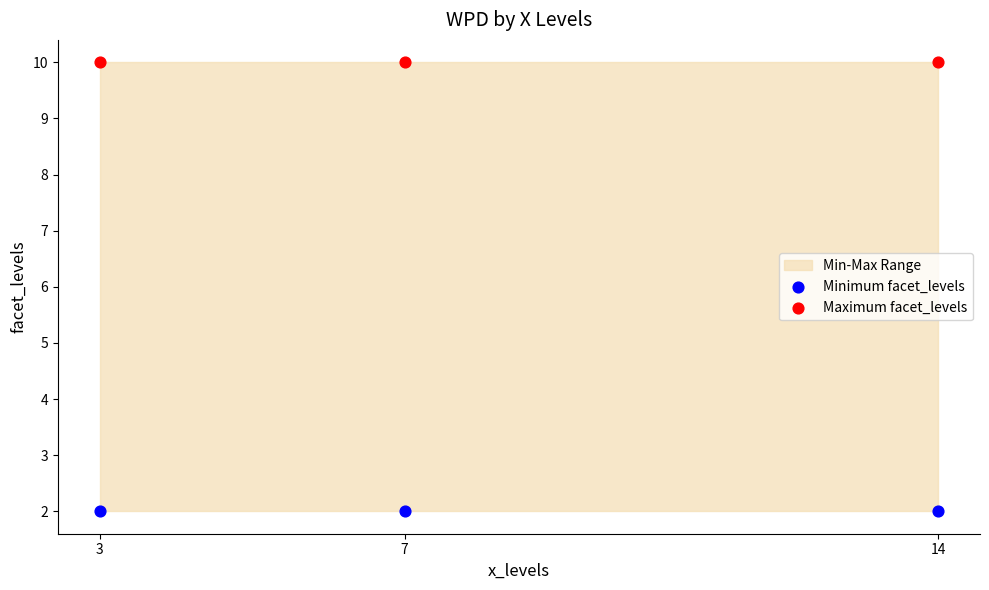

Which series contains the lowest Y value?

Minimum facet_levels